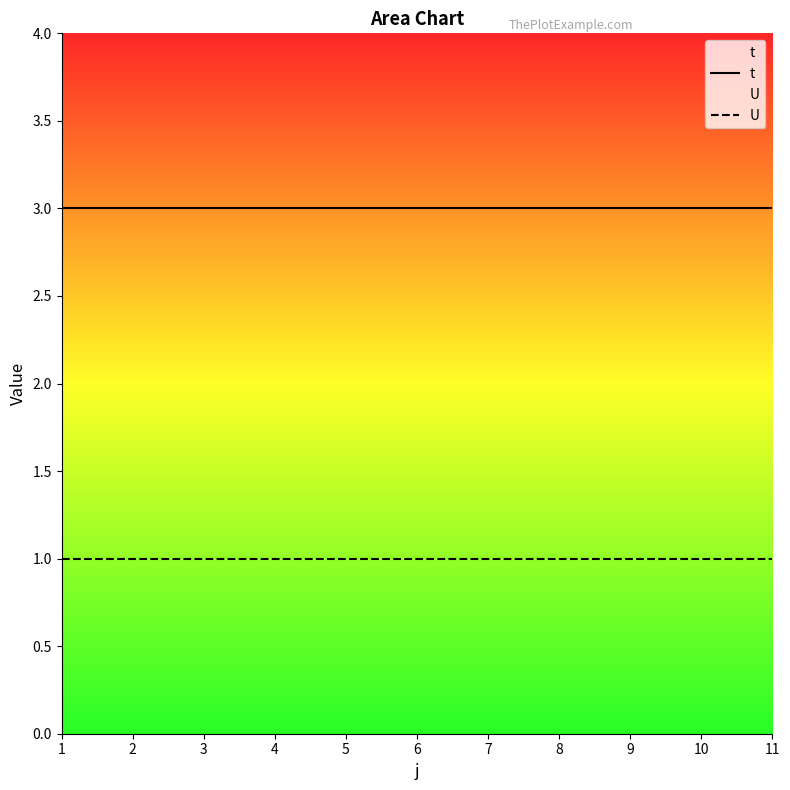

Reading left to right, extract all data points from this chart.

t: 3	3	3	3	3	3	3	3	3	3	3
U: 1	1	1	1	1	1	1	1	1	1	1